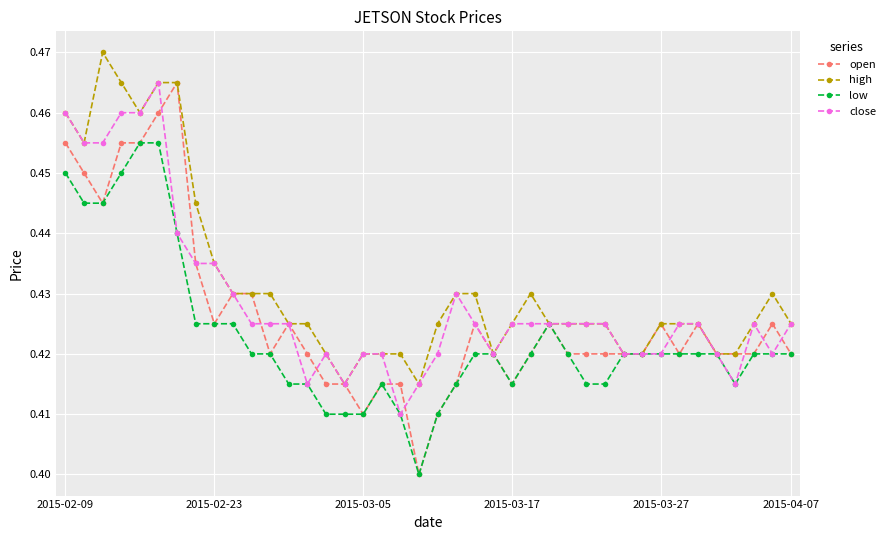

True or false: close has more than 2 points higher than both neighbors.

True